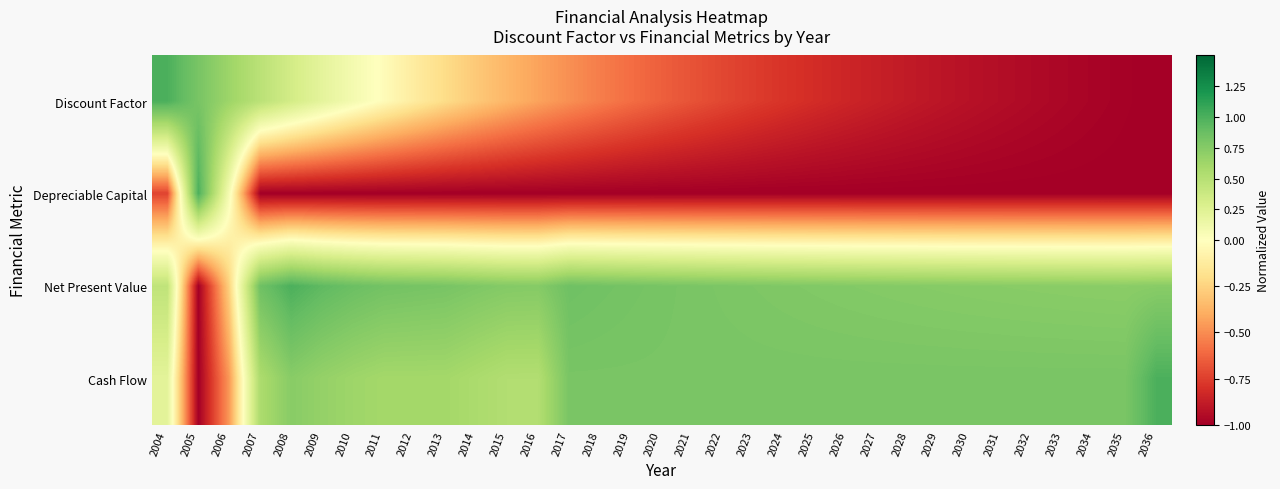

Which series changed the most between 2021 and 2022?

Discount Factor